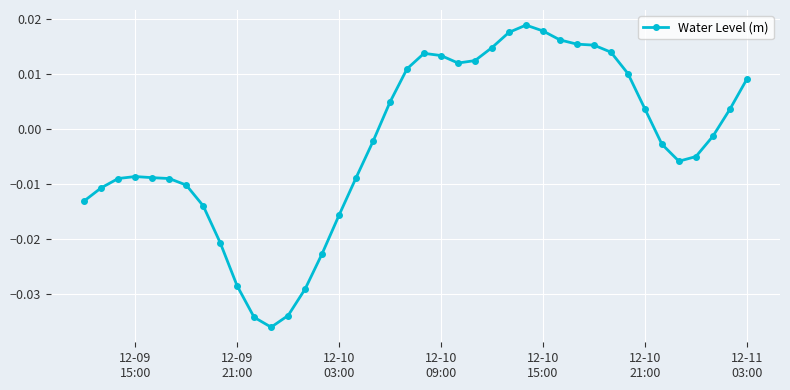

True or false: the data has more than 2 interior local peaks.

True